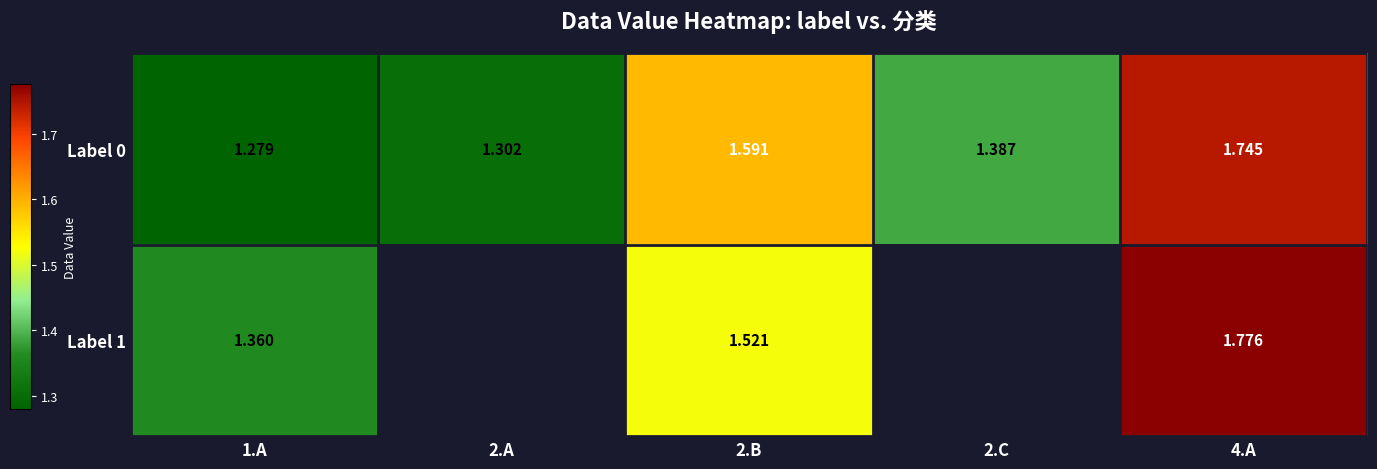

The value of Label 0 at 2.A is 0.6. True or false?

False